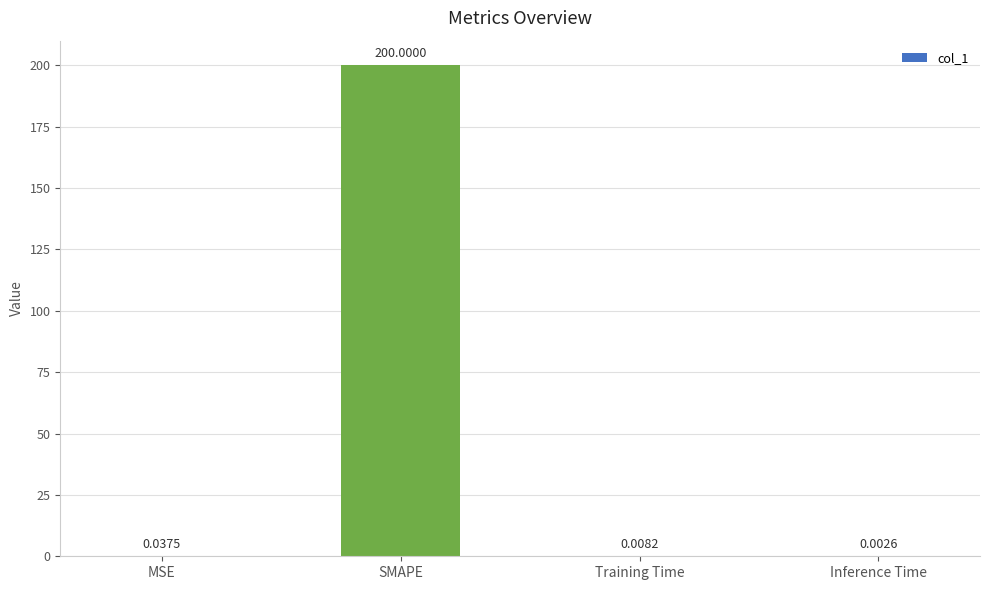

Which label corresponds to the largest value in the chart?

SMAPE